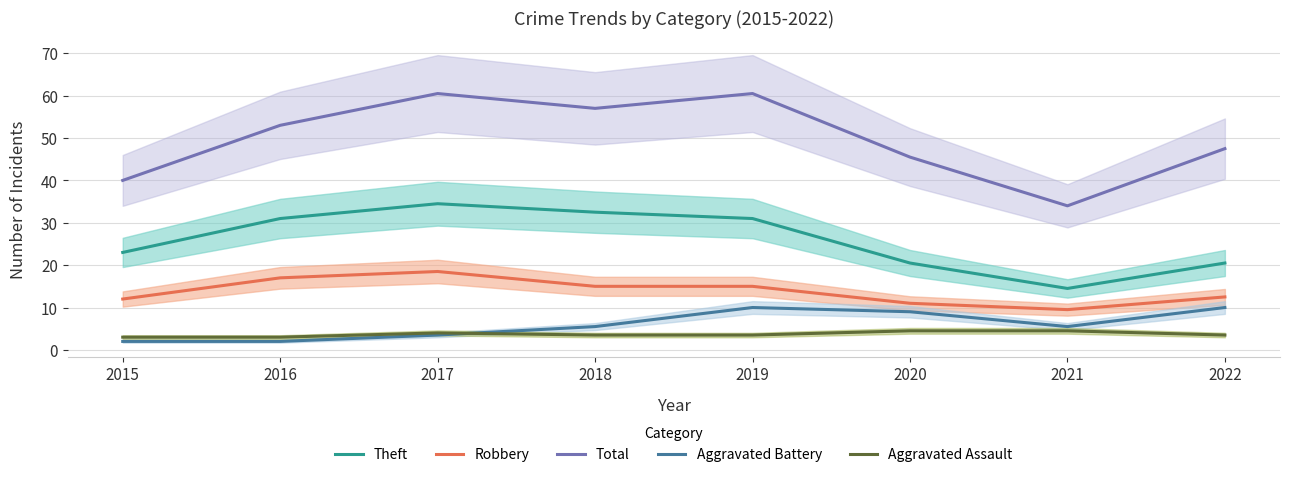

True or false: Total and Aggravated Battery intersect in this chart.

False